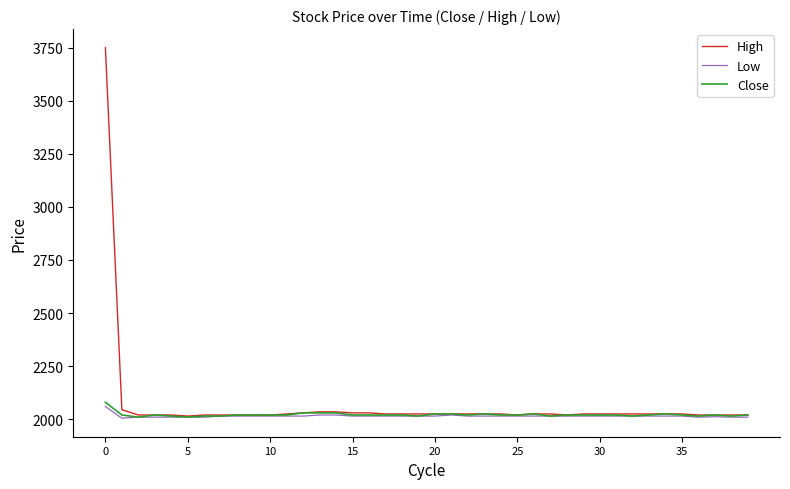

Which series has the widest spread of values?

High